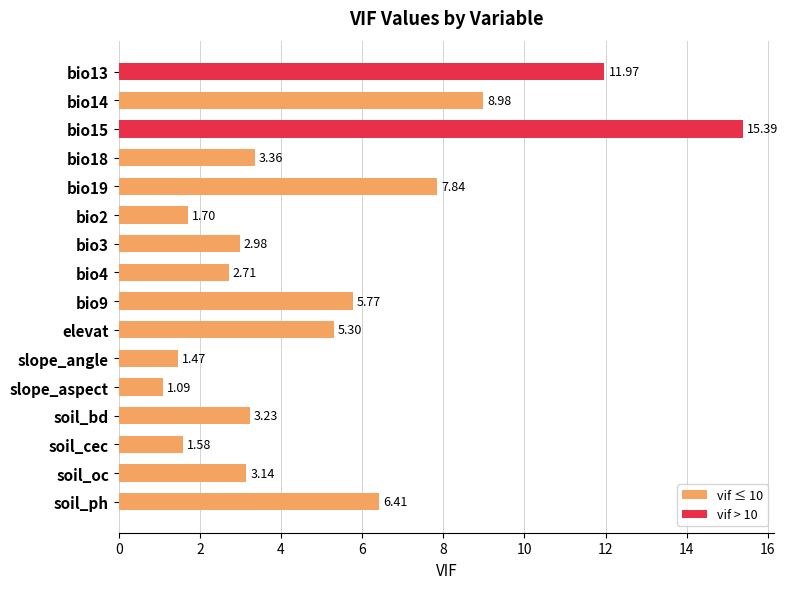

What is the difference between the maximum and minimum values?

14.3